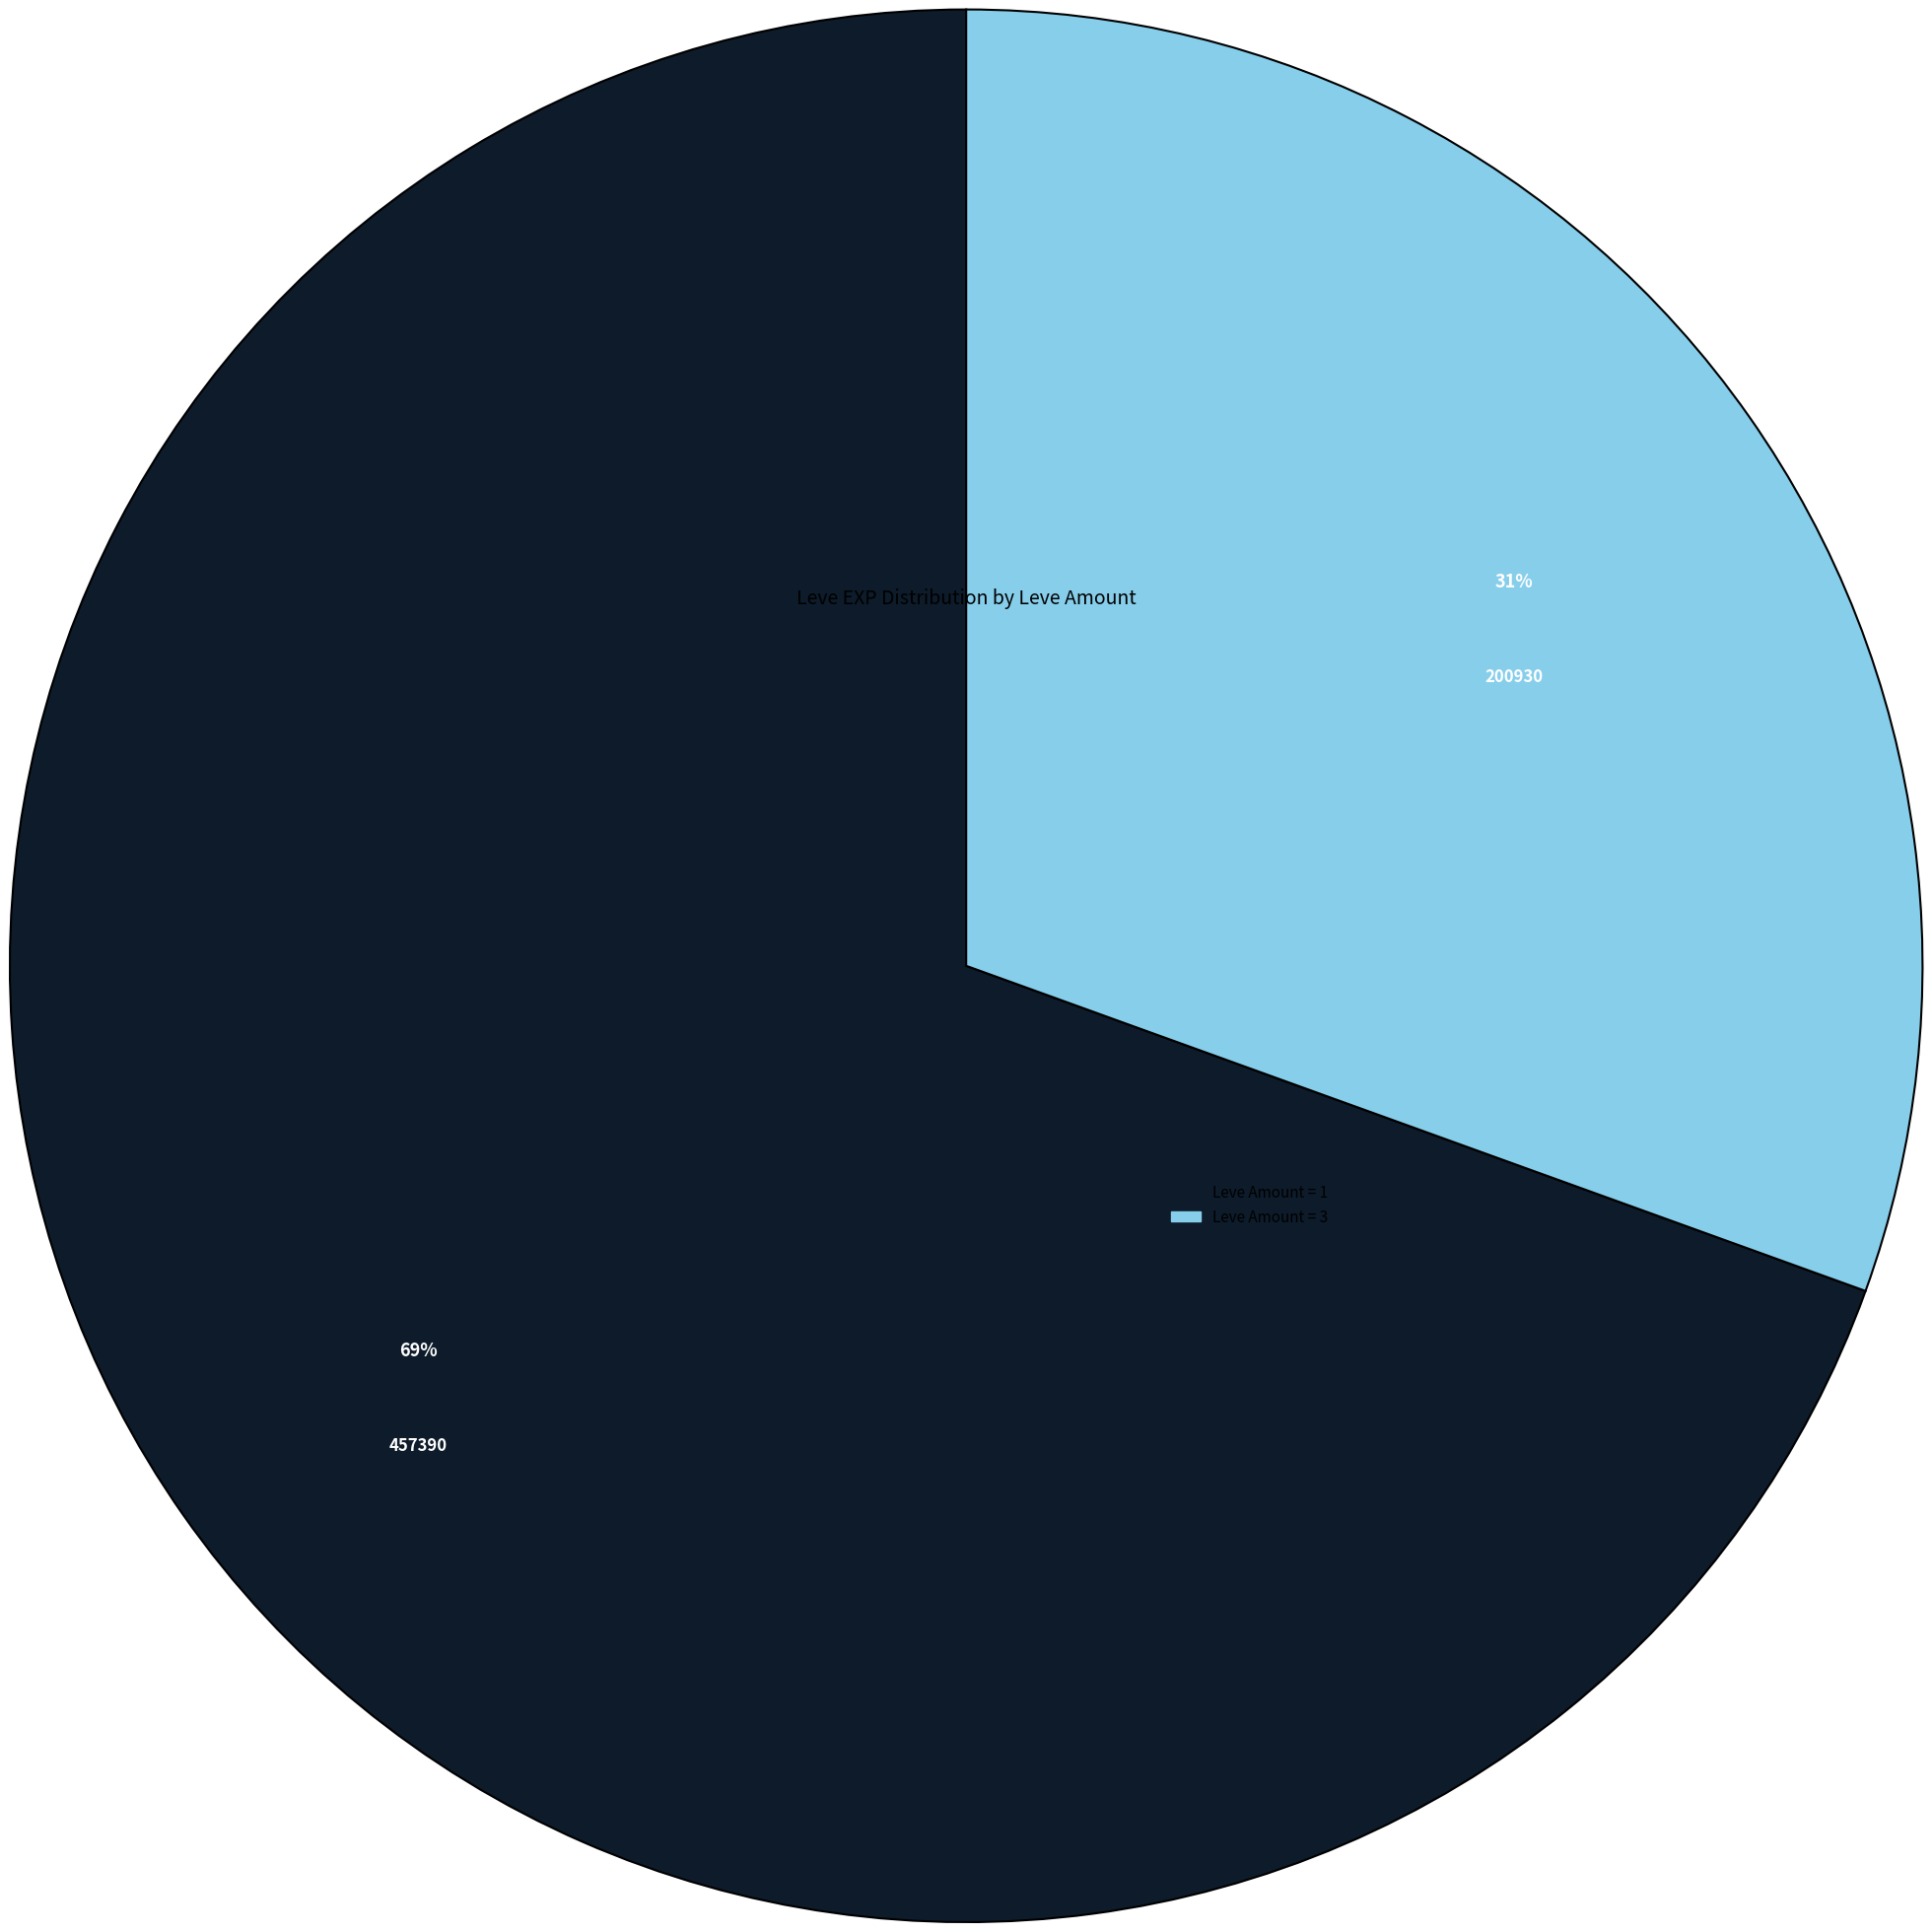

Is there any slice that represents more than half of the pie?

Yes